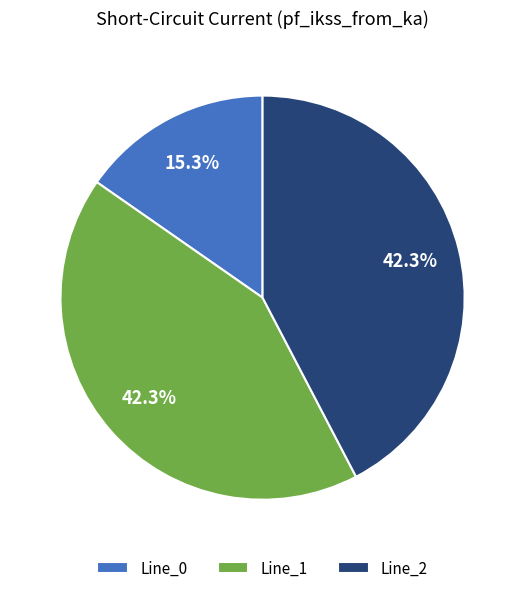

Is Line_0 the majority of the pie?

No